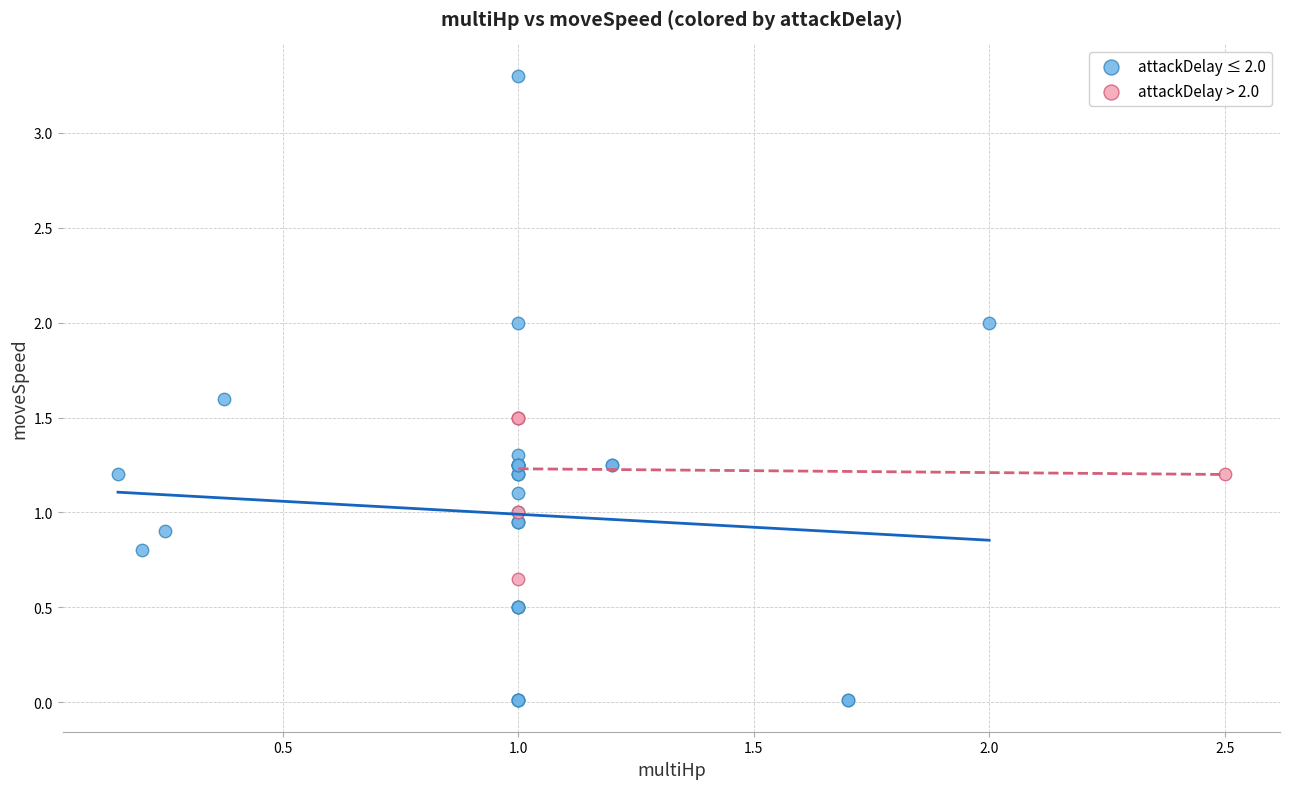

Which series has the widest spread of Y values?

attackDelay ≤ 2.0